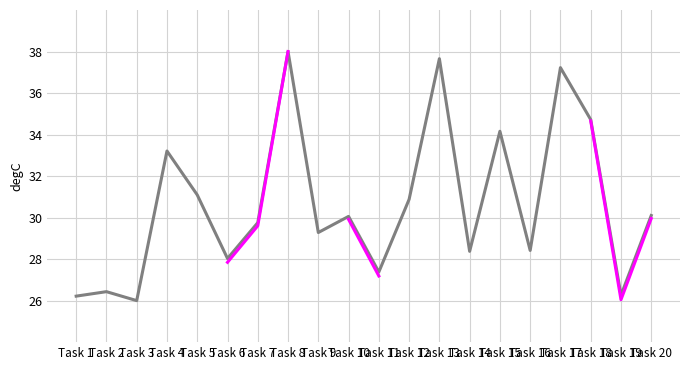

Does the chart have visible grid lines?

Yes